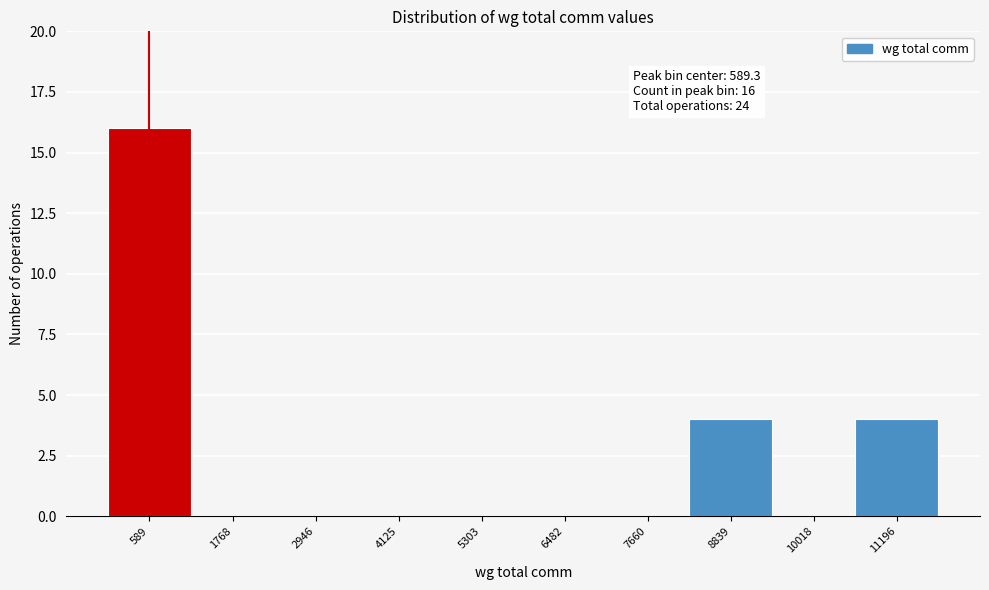

Over which range of the x-axis is the bar tallest?

0 to 1200